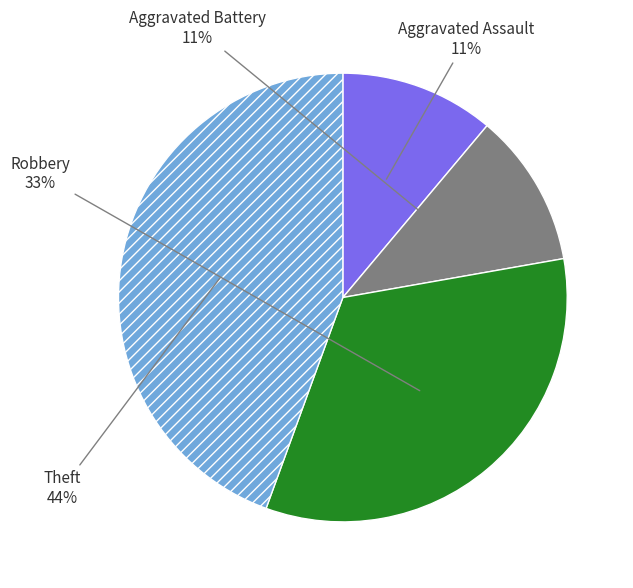

To the nearest percent, what is the difference between the largest and smallest slice percentages?

33%